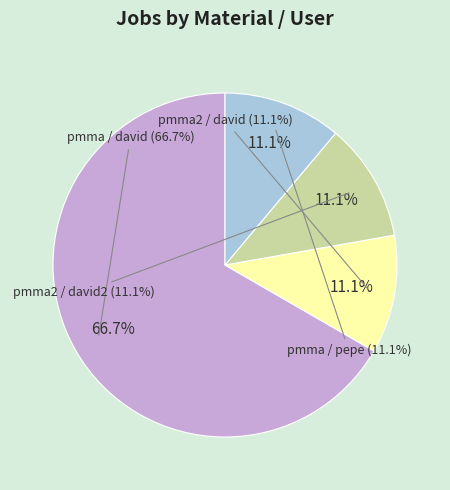

Rank the categories by value from lowest to highest.

pmma2 / david, pmma2 / david2, pmma / pepe, pmma / david